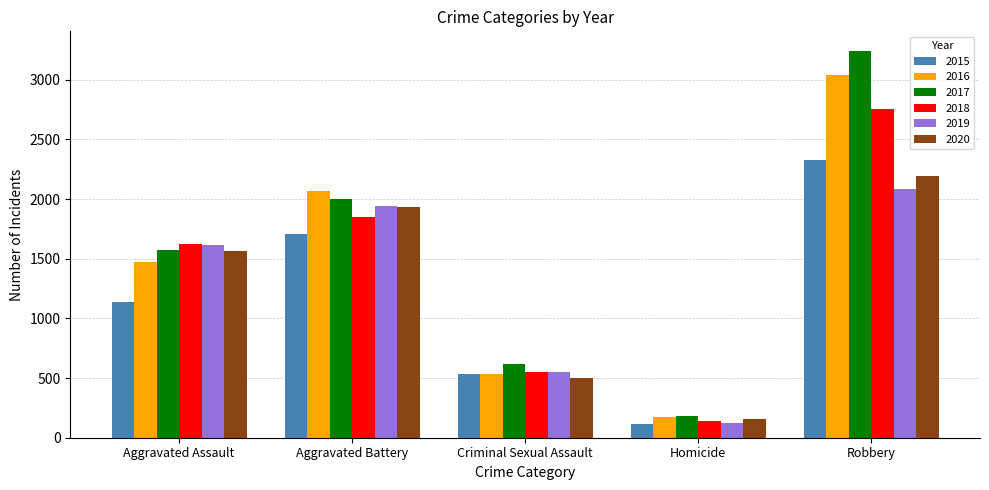

What position from the left is Robbery?

5